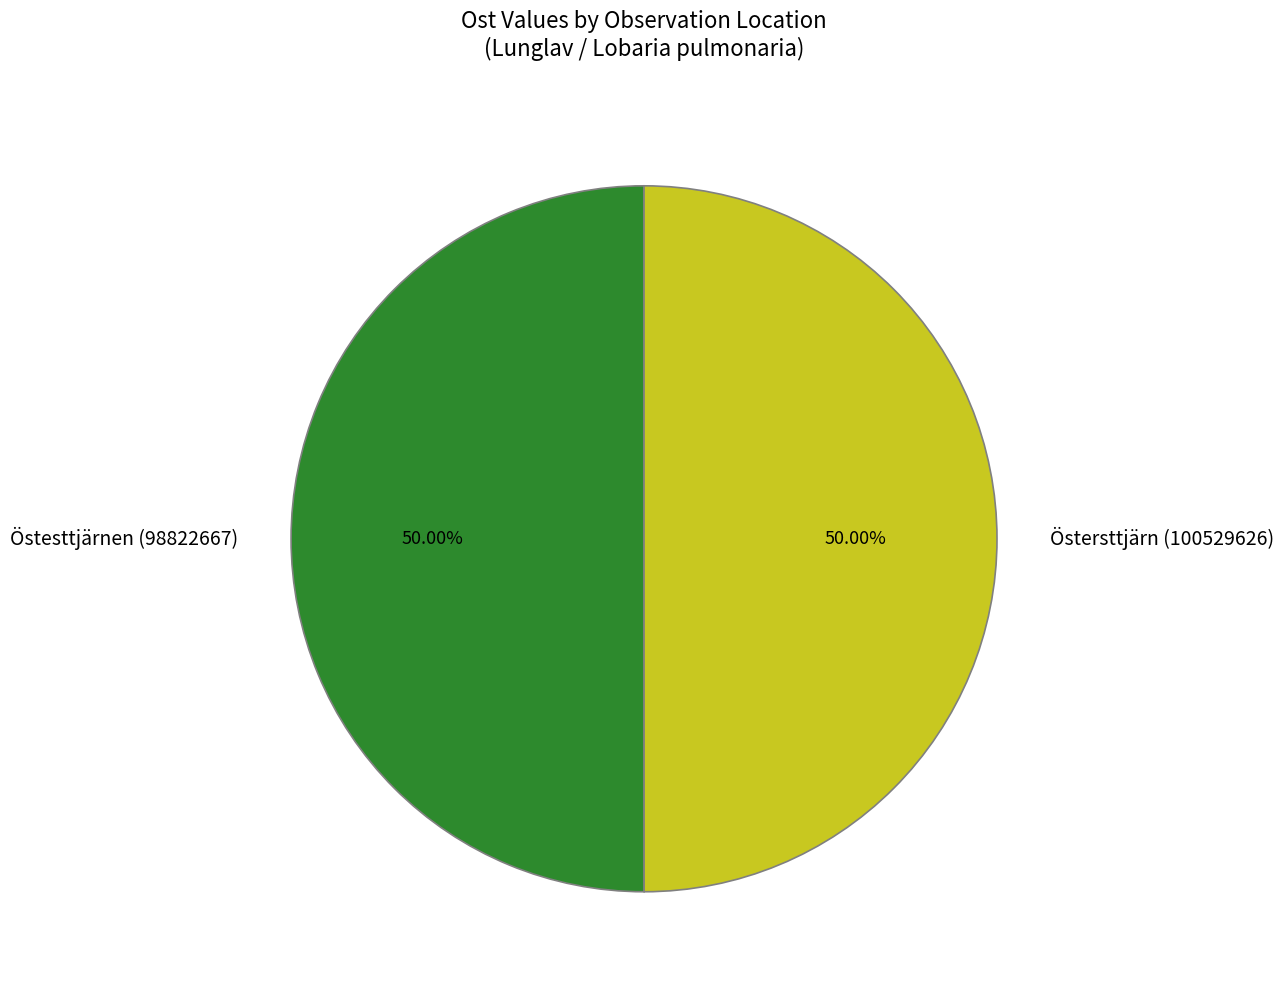

To the nearest percent, what percentage of the pie is Östesttjärnen (98822667)?

50%